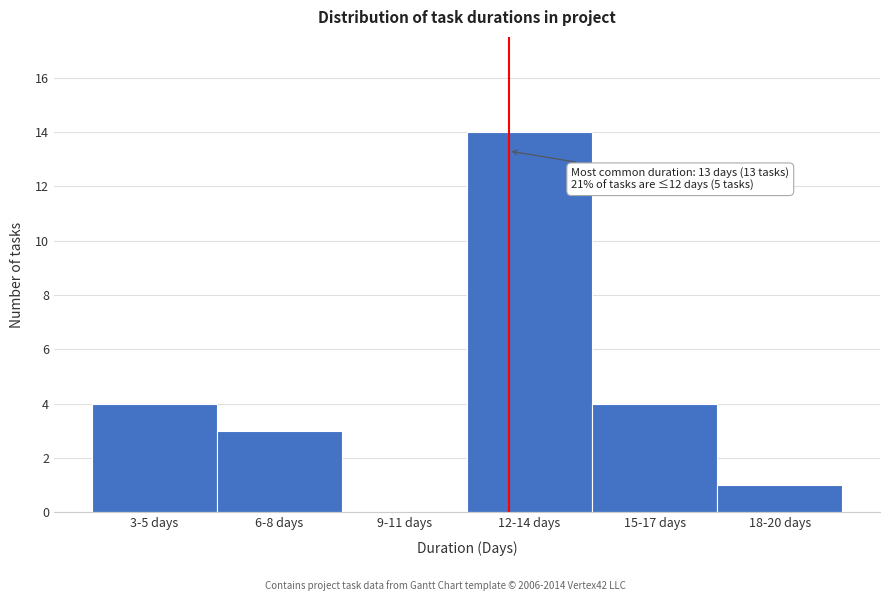

Reading right to left, what are all the values shown in this chart?

18-20 days=1	15-17 days=4	12-14 days=14	9-11 days=0	6-8 days=3	3-5 days=4